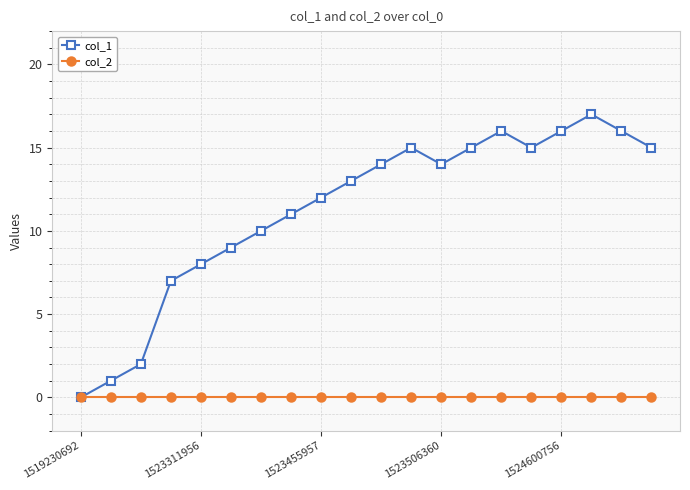

Which series has the largest total across all categories?

col_1